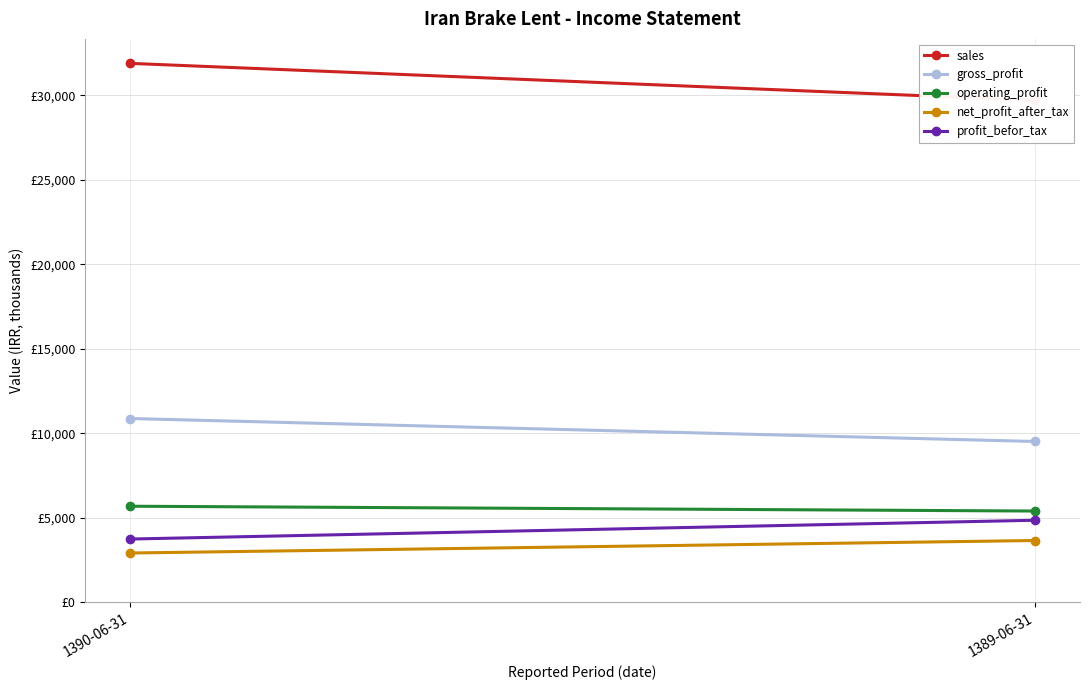

Which has a higher value, 1390-06-31 or 1389-06-31?

1390-06-31